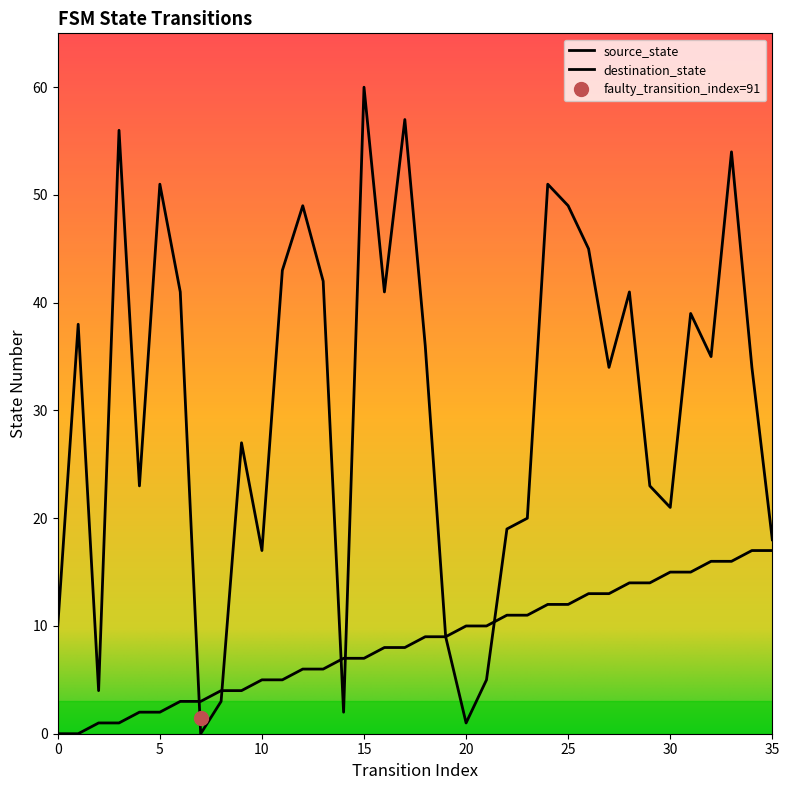

Reading left to right, extract all data points from this chart.

source_state: 0=0	1=0	2=1	3=1	4=2	5=2	6=3	7=3	8=4	9=4	10=5	11=5	12=6	13=6	14=7	15=7	16=8	17=8	18=9	19=9	20=10	21=10	22=11	23=11	24=12	25=12	26=13	27=13	28=14	29=14	30=15	31=15	32=16	33=16	34=17	35=17
destination_state: 0=10	1=38	2=4	3=56	4=23	5=51	6=41	7=0	8=3	9=27	10=17	11=43	12=49	13=42	14=2	15=60	16=41	17=57	18=36	19=9	20=1	21=5	22=19	23=20	24=51	25=49	26=45	27=34	28=41	29=23	30=21	31=39	32=35	33=54	34=34	35=18